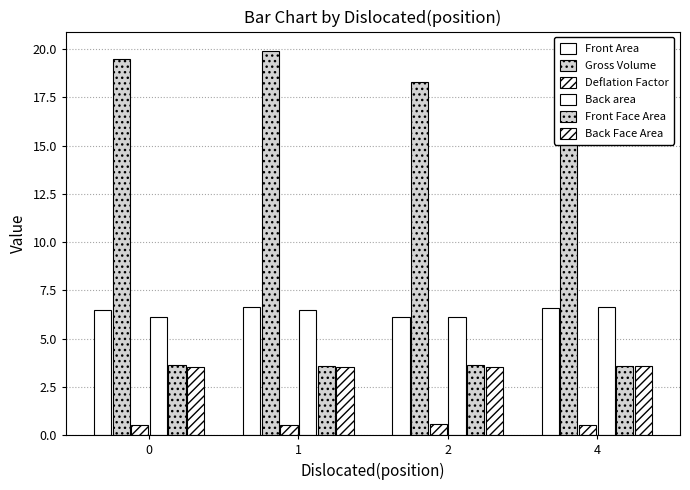

Between 0 and 4, which series saw the biggest shift?

Back area